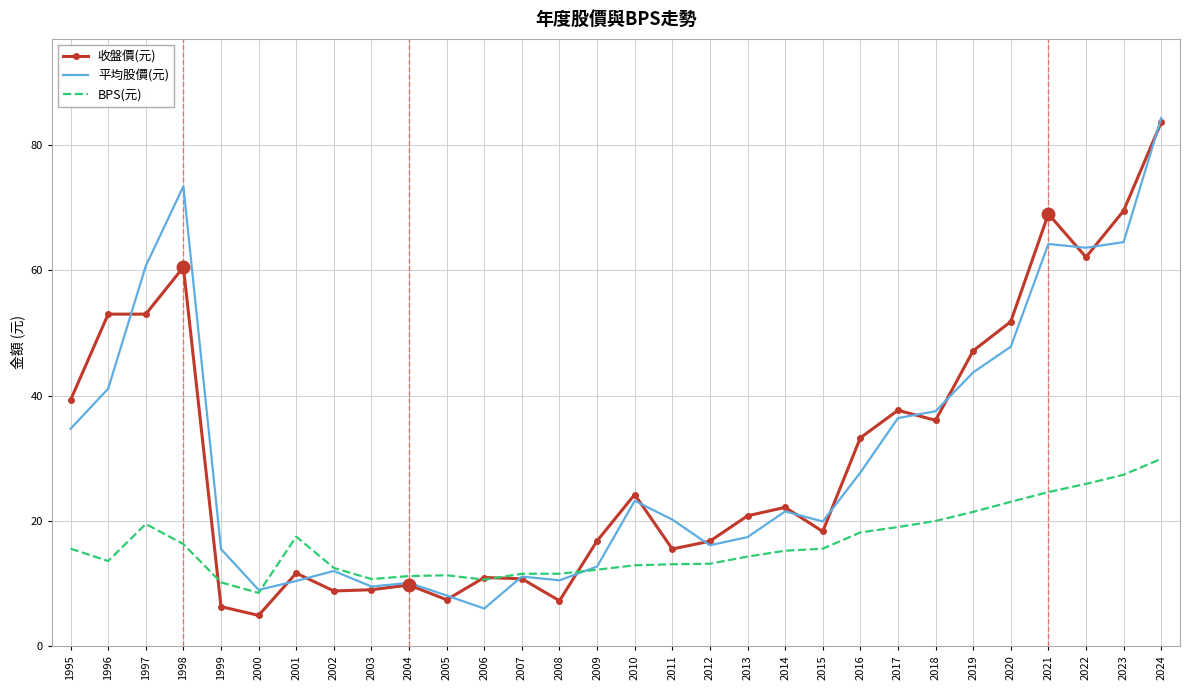

Which label corresponds to the smallest value in the chart?

2000